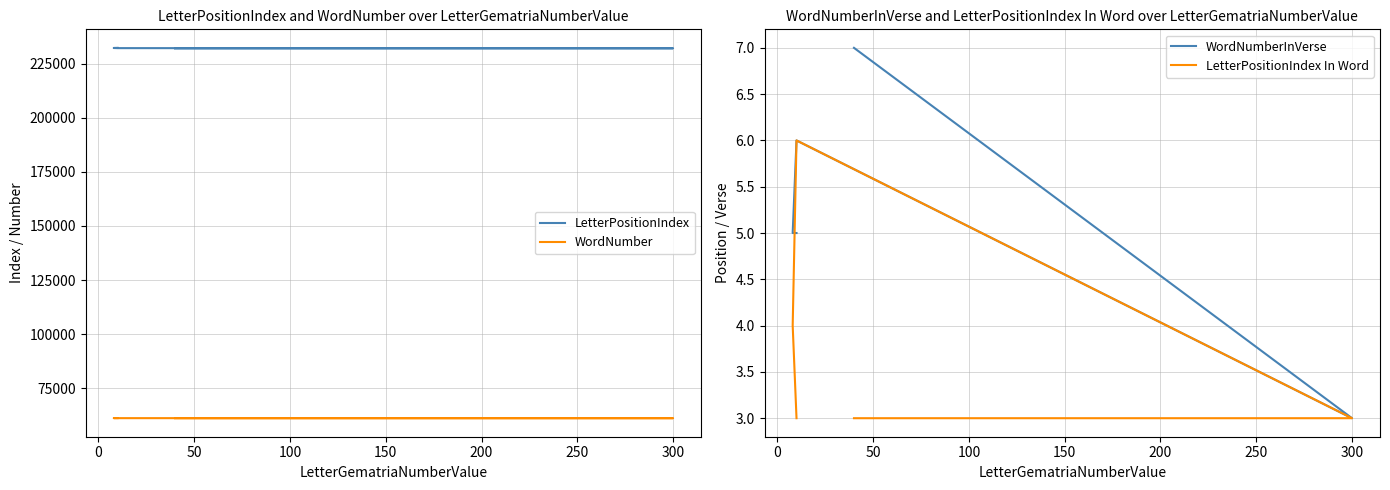

Is this an area chart (filled region under the line)?

No